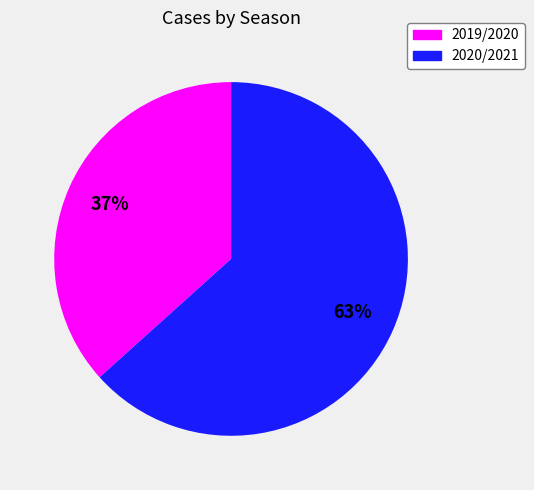

Is the sum of 2019/2020 and 2020/2021 greater than half?

Yes